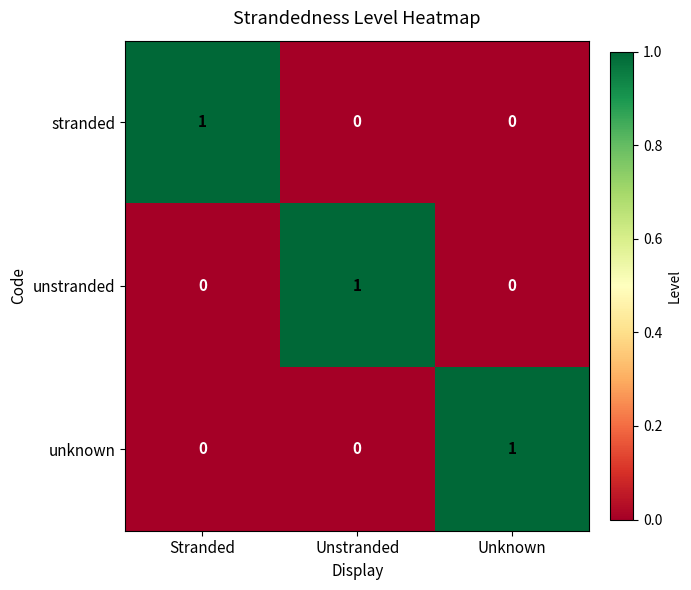

The unstranded series shows 0 at Stranded. True or false?

True